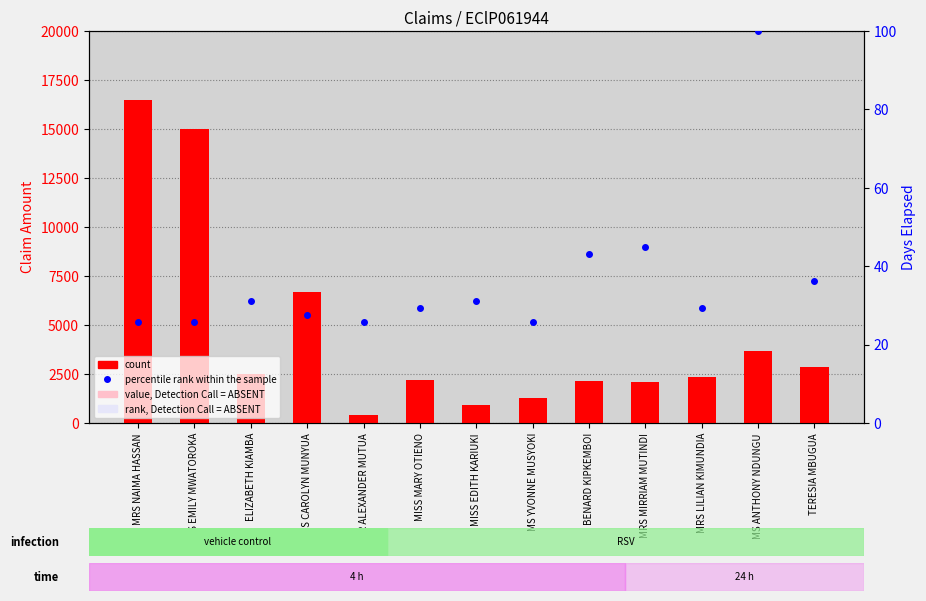

Which has a higher value, TERESIA MBUGUA or MRS CAROLYN MUNYUA?

MRS CAROLYN MUNYUA